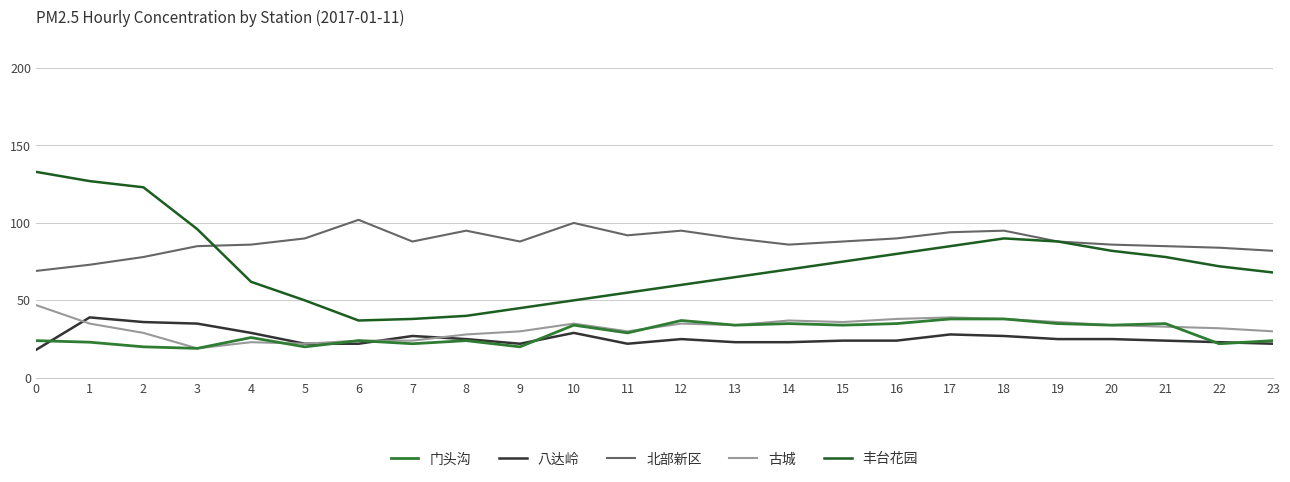

True or false: 丰台花园 and 古城 cross at least once.

False